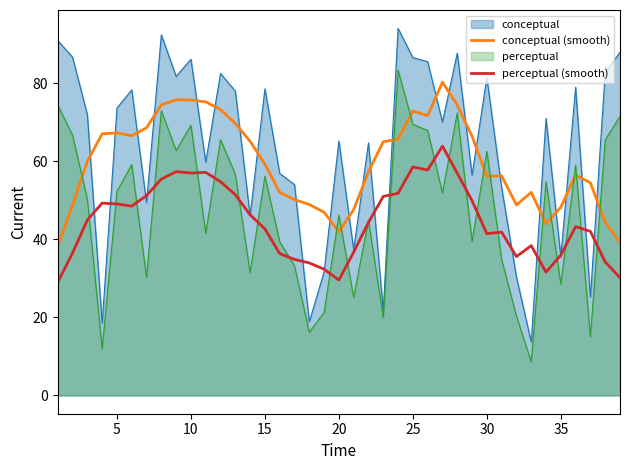

Is it true that conceptual (smooth) equals 56.1 at 30?

True